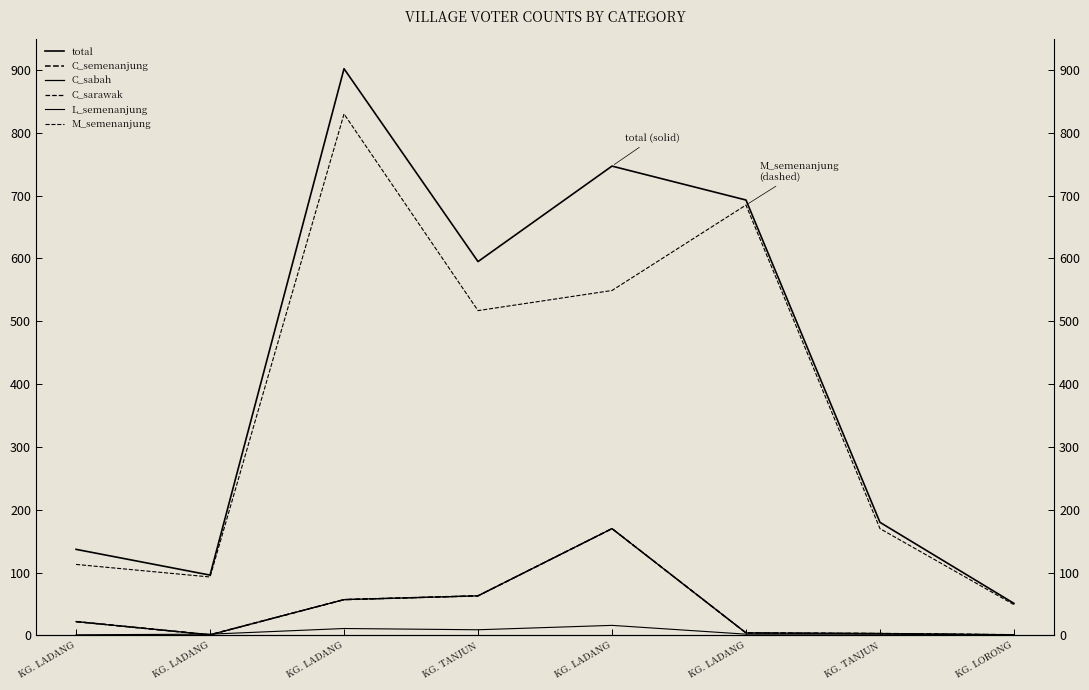

How many series are shown in this chart?

6